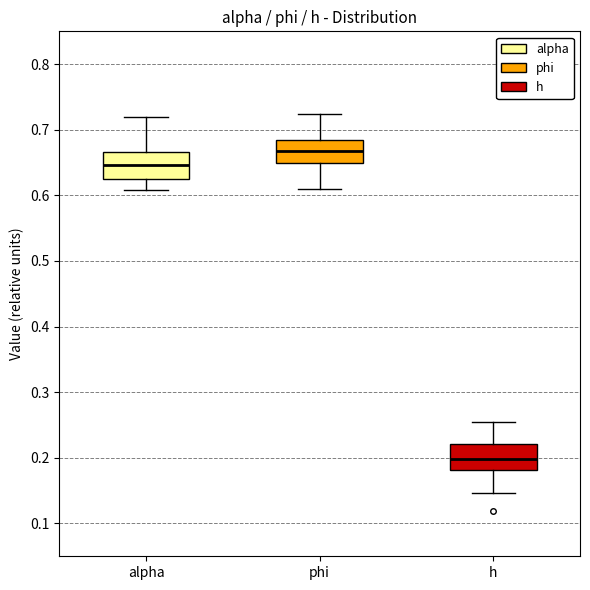

Where is the upper edge of the box for h on the y-axis? The values are not printed on the chart, so give them approximately, as read against the axis.

0.22